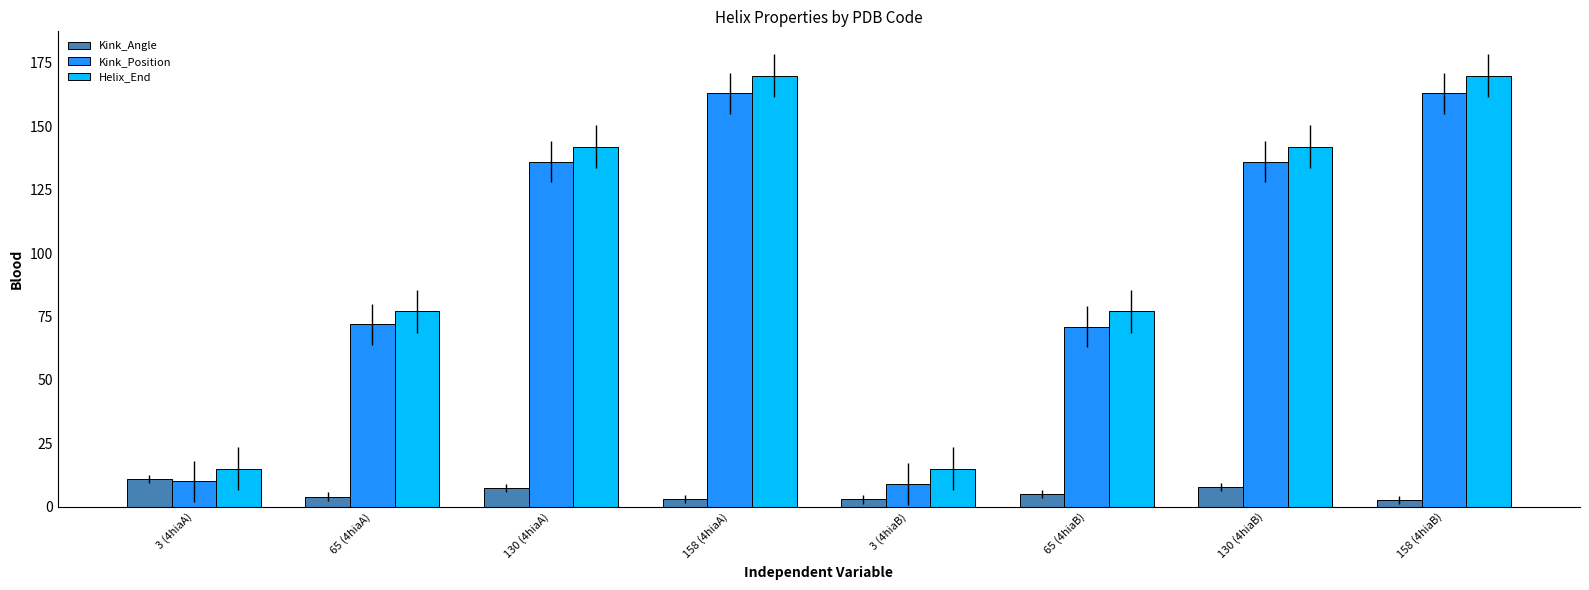

What is the sum of all Kink_Position values?

760.0